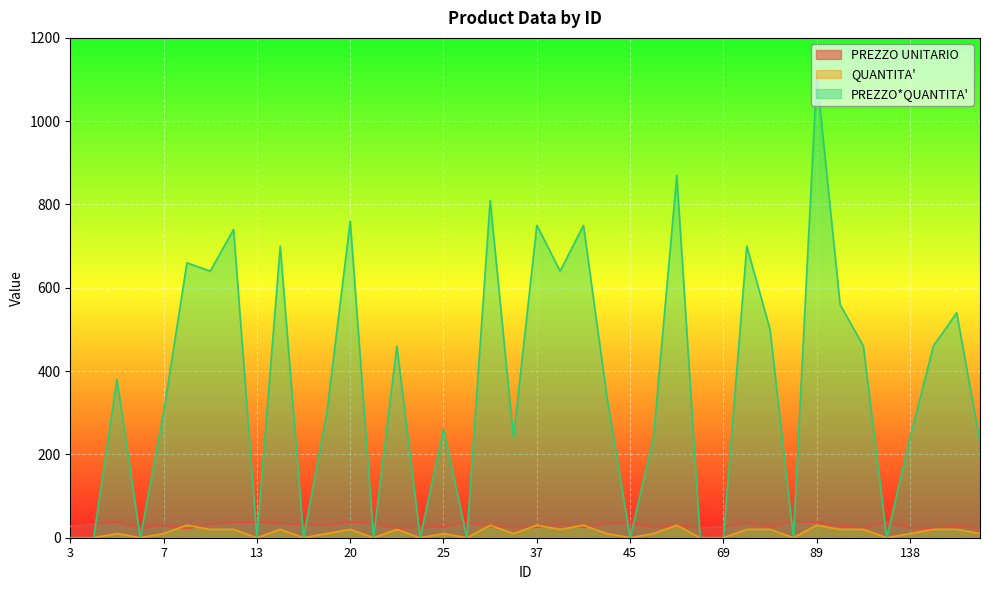

List the series in order of their peak value, highest first.

PREZZO*QUANTITA', PREZZO UNITARIO, QUANTITA'